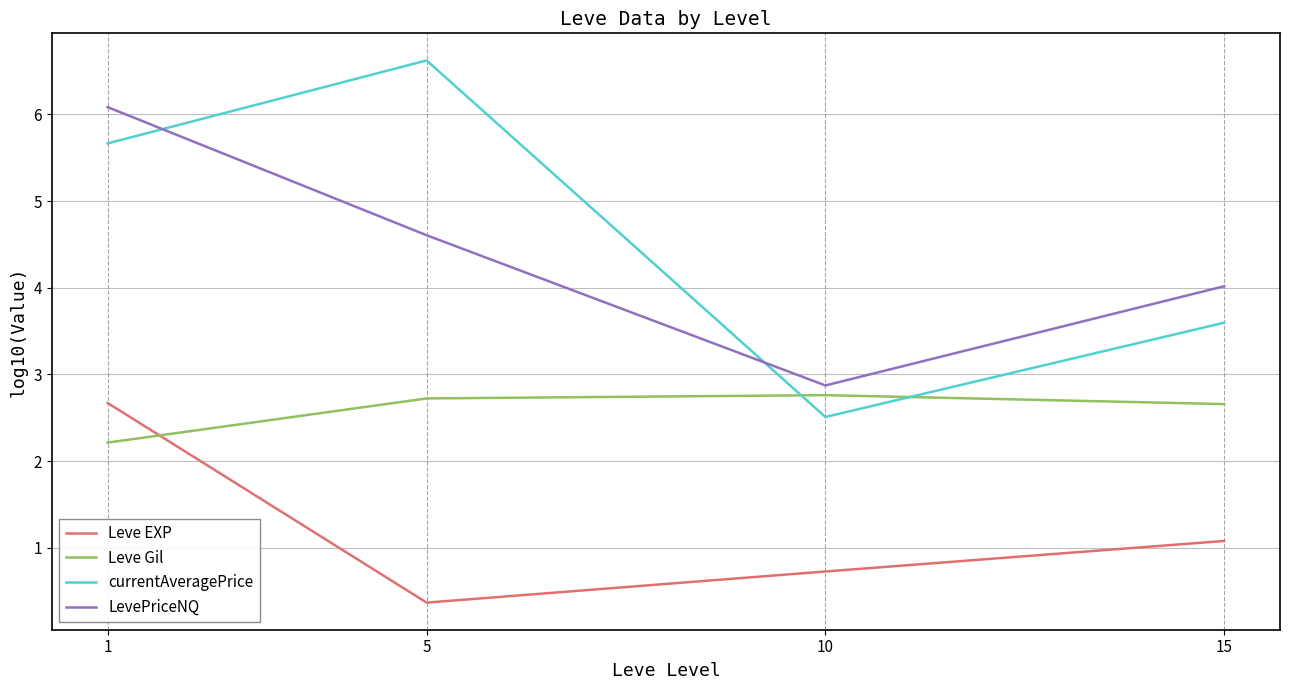

Is the value of currentAveragePrice at 15 greater than the value of LevePriceNQ at 10?

Yes